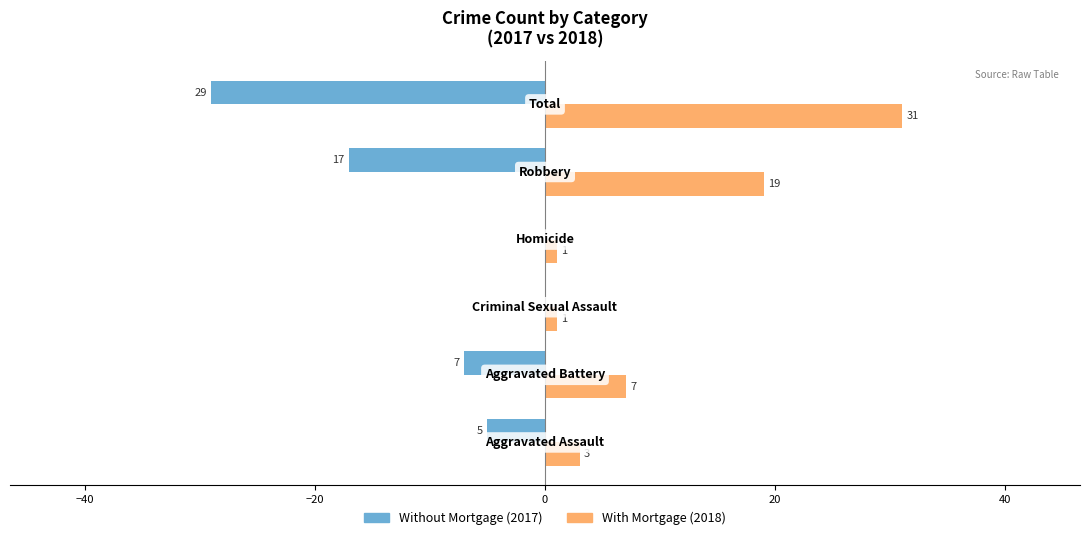

What is the sum of all With Mortgage (2018) values?

62